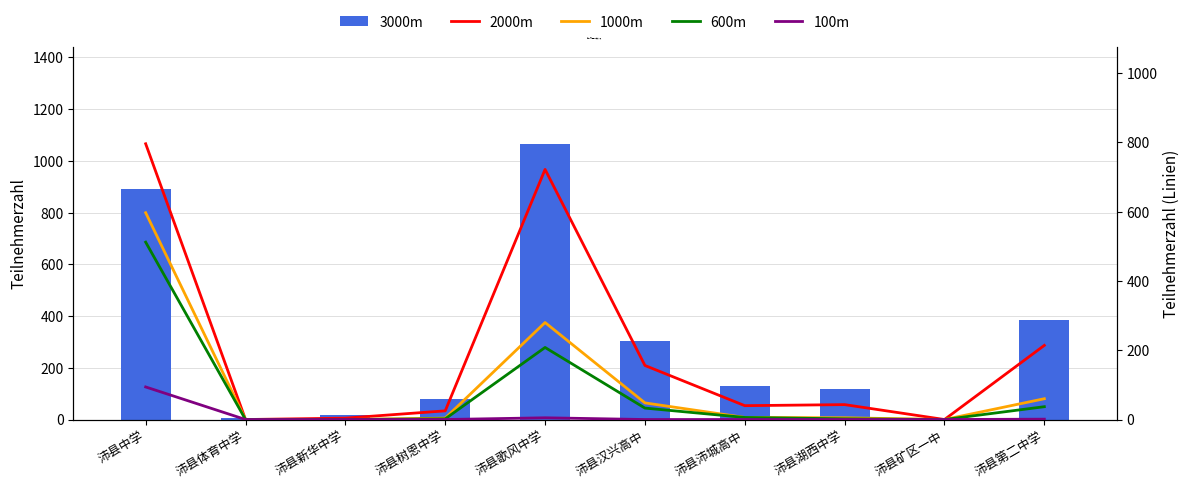

At 沛县歌风中学, list the series in order from smallest to largest.

100m, 600m, 1000m, 2000m, 3000m